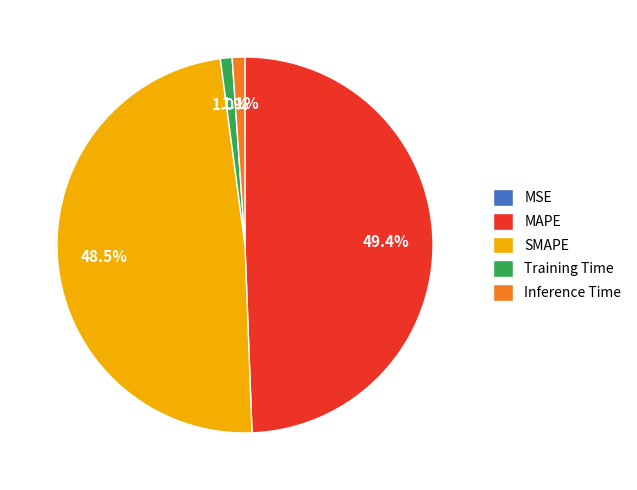

Is it true that Training Time is 13% of the pie?

False